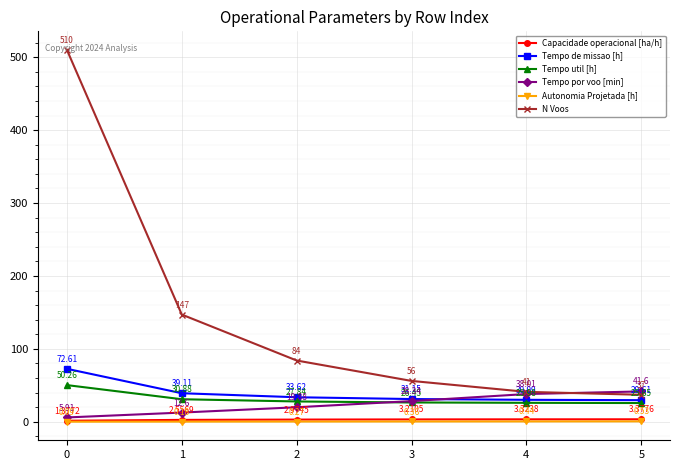

What is the highest value of the Tempo util [h] series?

50.3